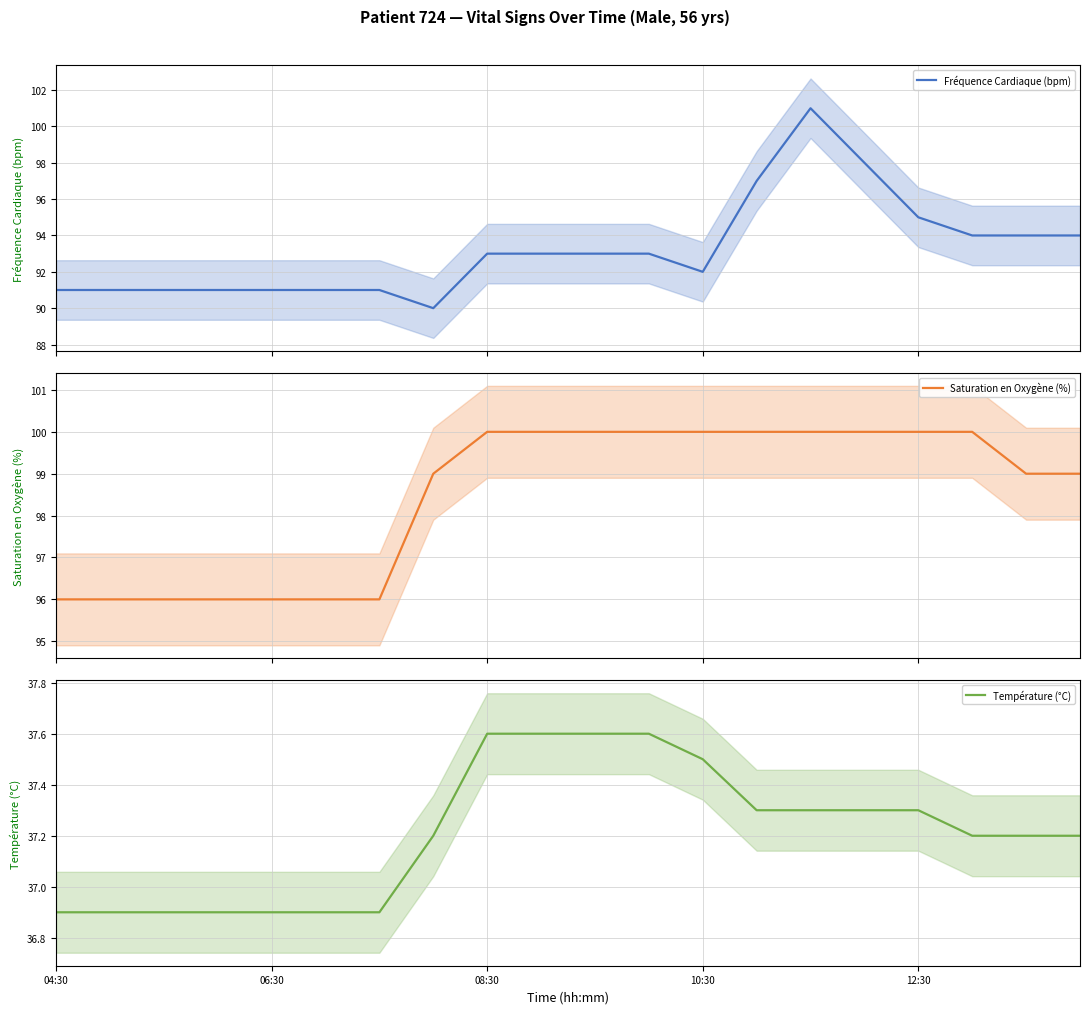

What is the highest value of the Fréquence Cardiaque (bpm) series?

101